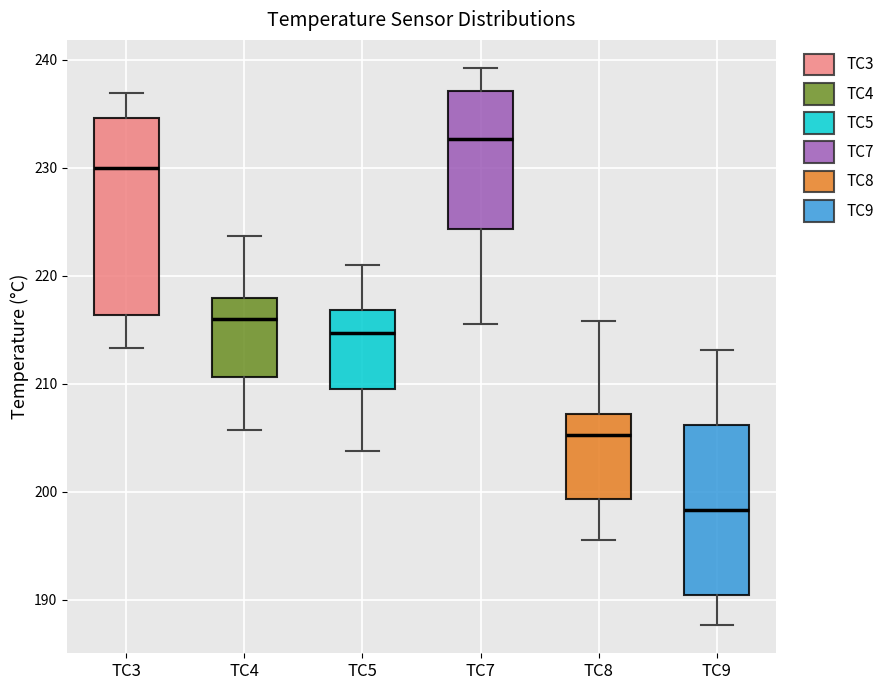

Comparing the boxes themselves (not the whiskers), which one is the tallest?

TC3